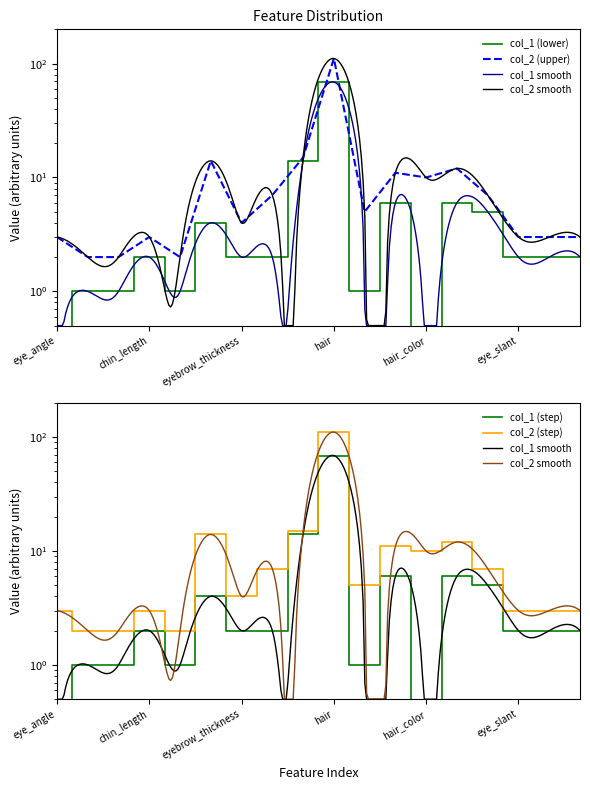

What is the value of the col_2 point at the 6th from the left?

14